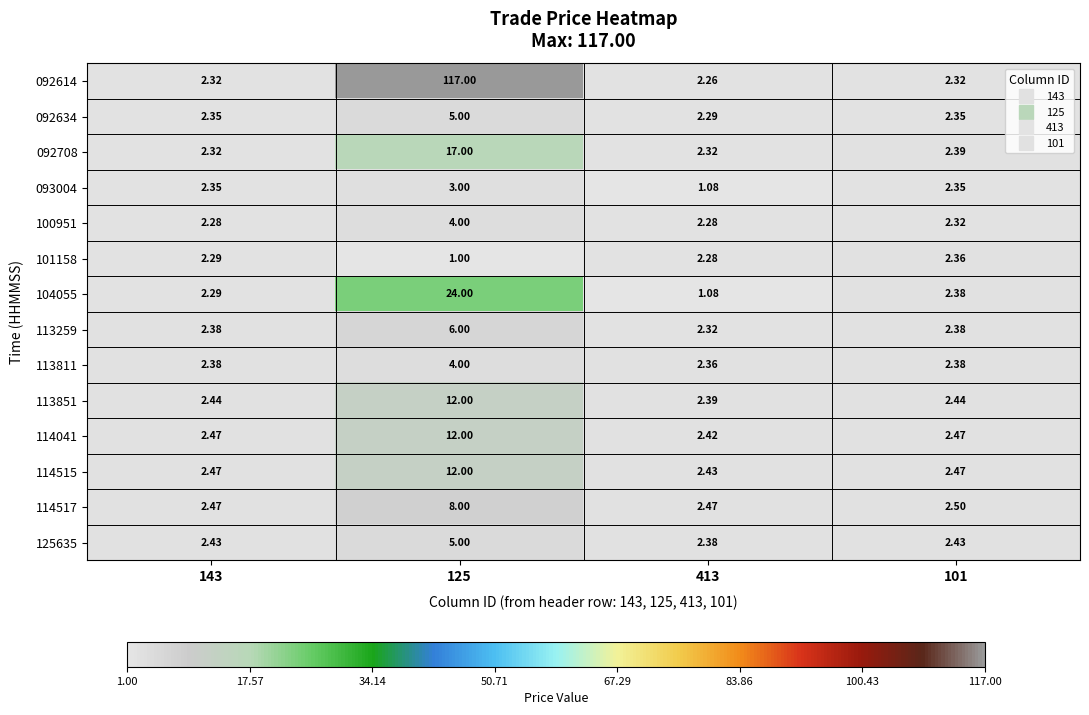

Is the value of 113259 at 413 greater than the value of 092634 at 101?

No